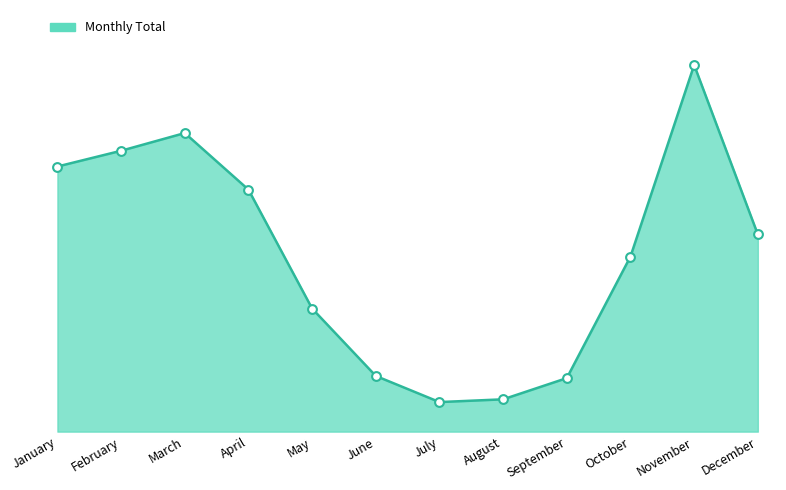

Approximately how many times larger is the value at September compared to April?

0.2